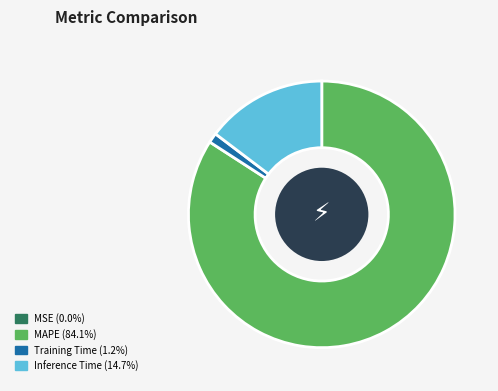

Between Inference Time and MAPE, which is larger?

MAPE